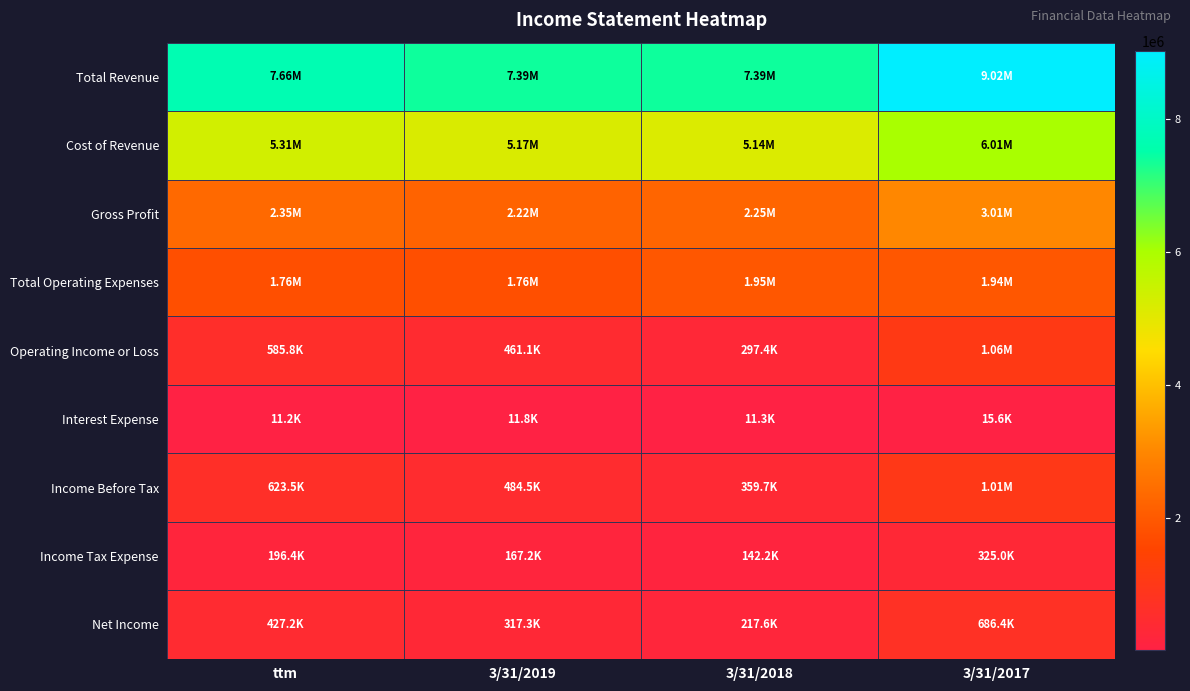

At 3/31/2019, list the series in order from largest to smallest.

Total Revenue, Cost of Revenue, Gross Profit, Total Operating Expenses, Income Before Tax, Operating Income or Loss, Net Income, Income Tax Expense, Interest Expense